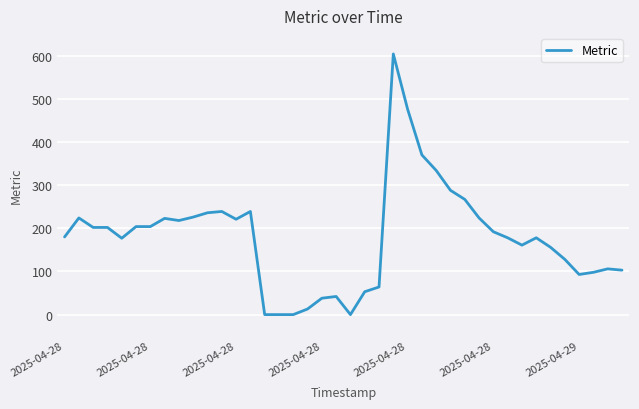

What is the greatest value displayed?

604